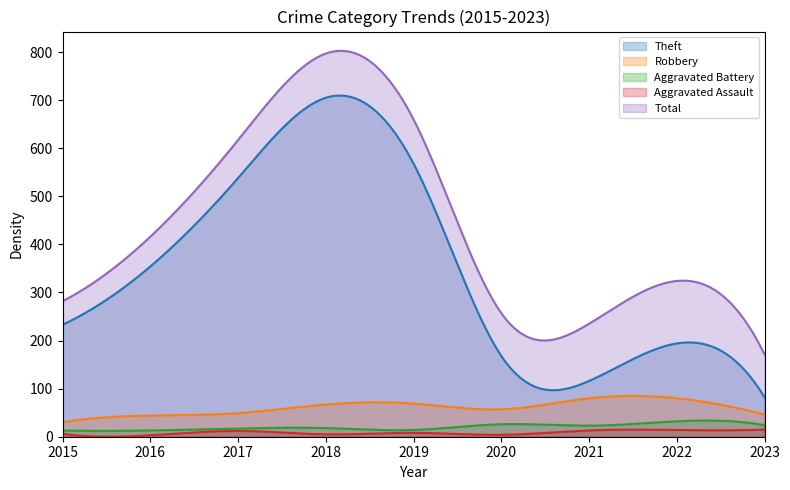

Rank the series at 2022 from highest to lowest value.

Total, Theft, Robbery, Aggravated Battery, Aggravated Assault